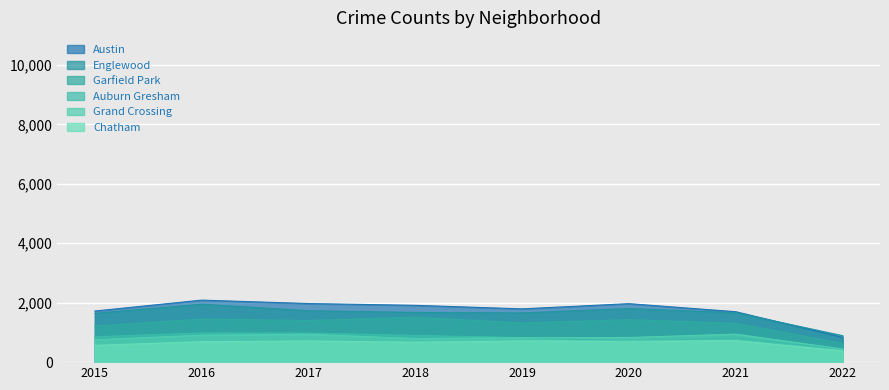

What are all the series names shown in the legend?

Austin, Englewood, Garfield Park, Auburn Gresham, Grand Crossing, Chatham